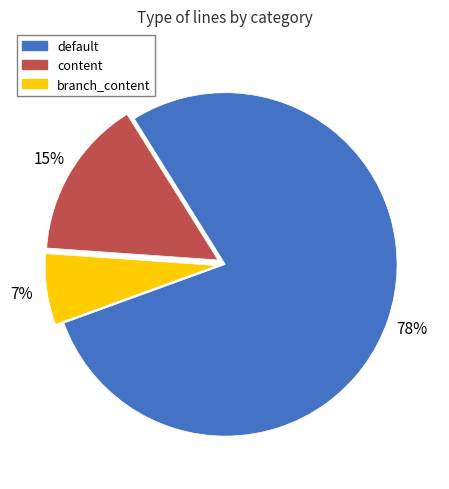

How many segments does this pie chart have?

3